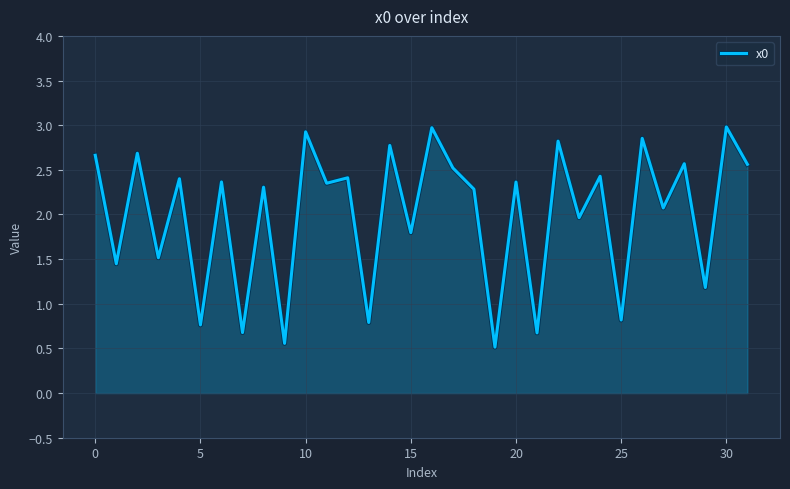

What is the maximum value shown in the chart?

3.0